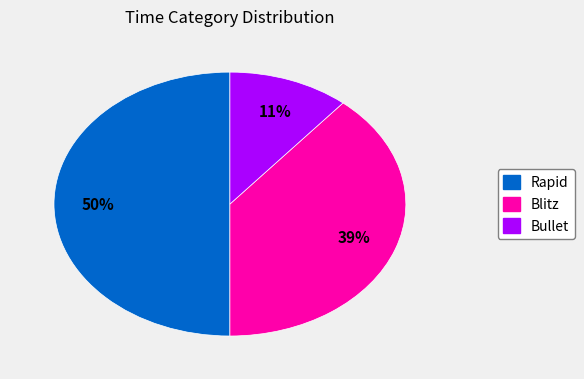

What percentage is the Blitz slice, to the nearest percent?

39%